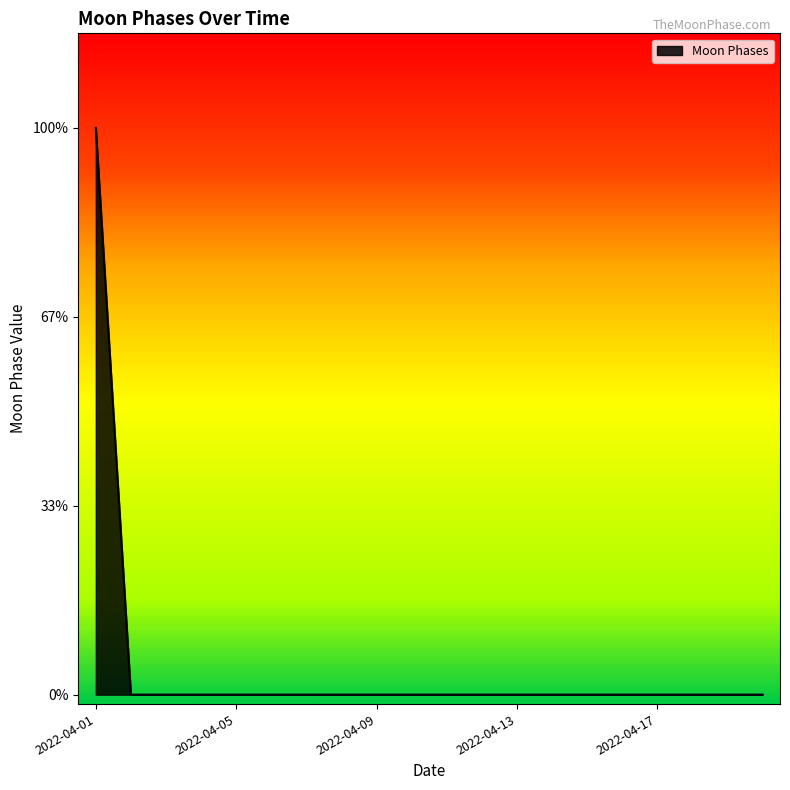

List the labels in order of value, smallest first.

2022-04-02, 2022-04-03, 2022-04-04, 2022-04-05, 2022-04-06, 2022-04-07, 2022-04-08, 2022-04-09, 2022-04-10, 2022-04-11, 2022-04-12, 2022-04-13, 2022-04-14, 2022-04-15, 2022-04-16, 2022-04-17, 2022-04-18, 2022-04-19, 2022-04-20, 2022-04-01